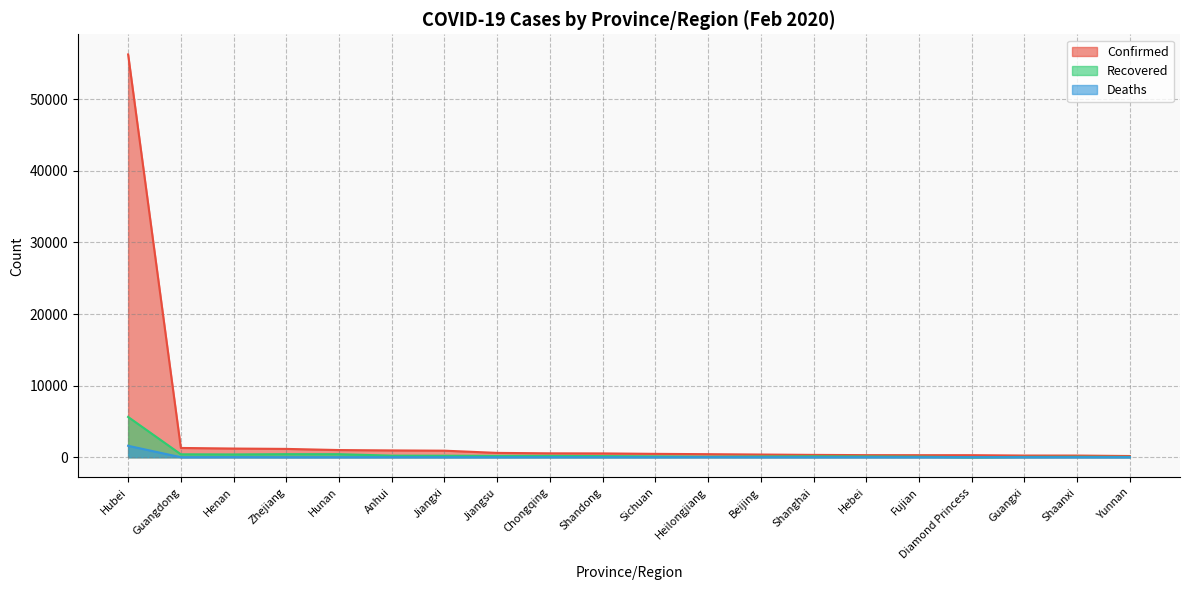

What is the average value of the Deaths series?

82